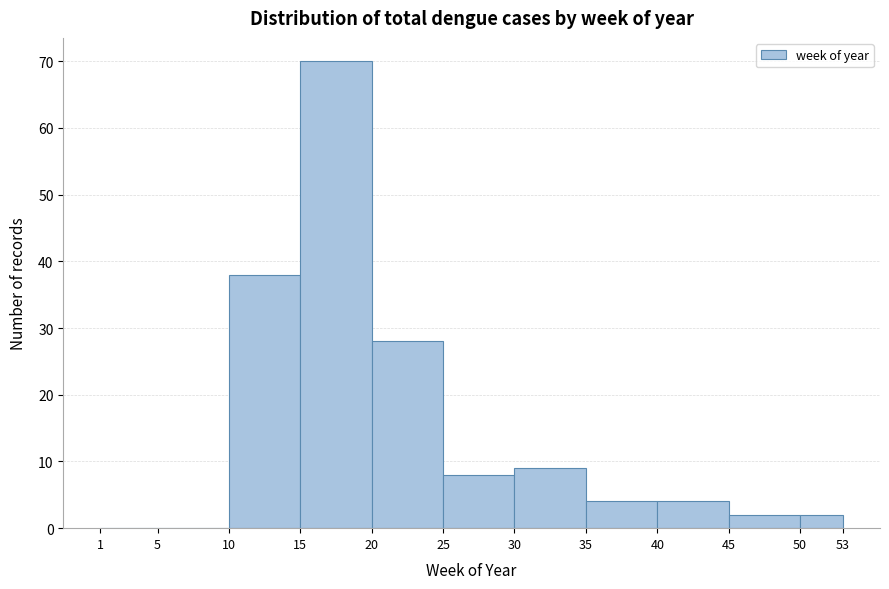

Reading left to right, list every bar in this chart as the range it spans on the x-axis followed by its height. The values are not printed on the chart, so give them approximately, as read against the axis.

1 to 5: 0
5 to 10: 0
10 to 15: 38
15 to 20: 70
20 to 25: 28
25 to 30: 8
30 to 35: 9
35 to 40: 4
40 to 45: 4
45 to 50: 2
50 to 53: 2